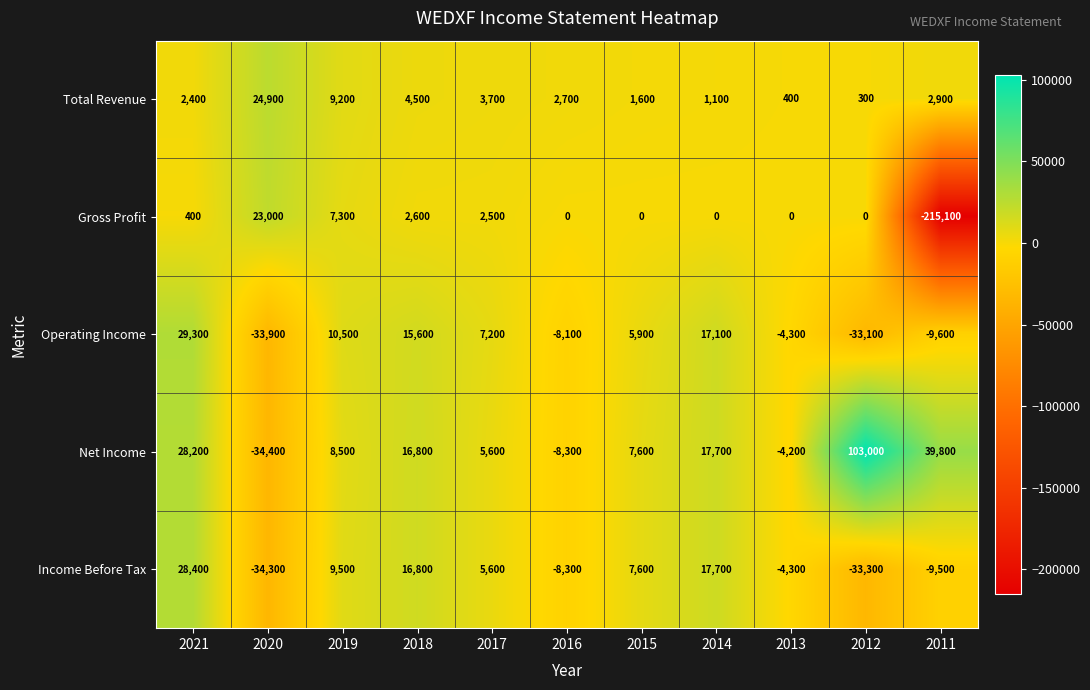

At which label does Gross Profit first exceed 0?

2021